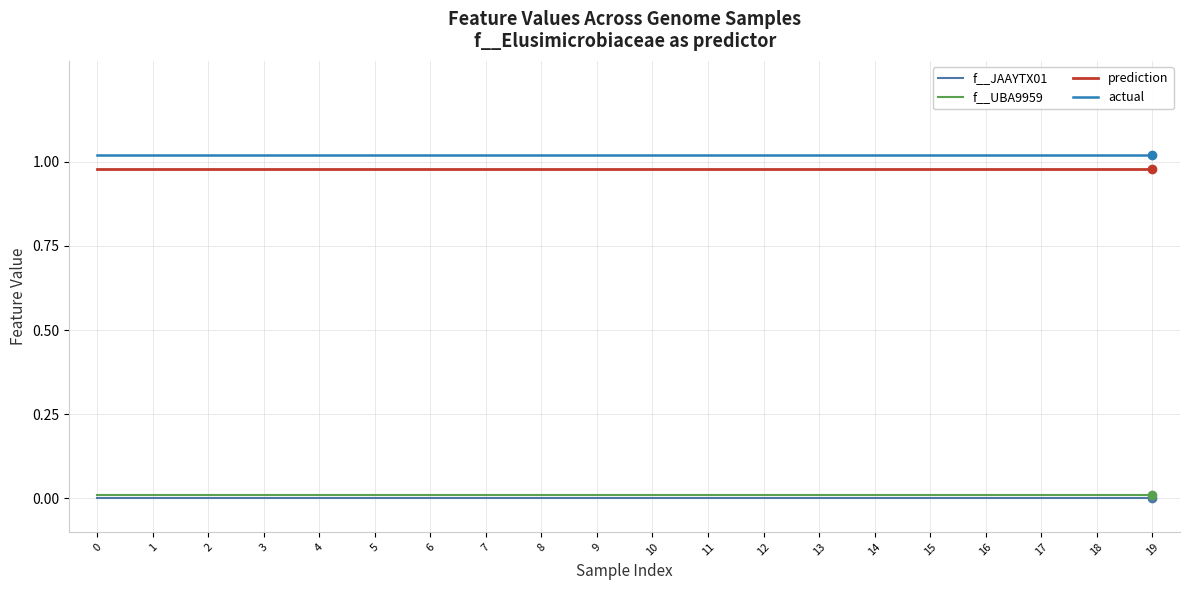

True or false: f__JAAYTX01 and prediction intersect in this chart.

False